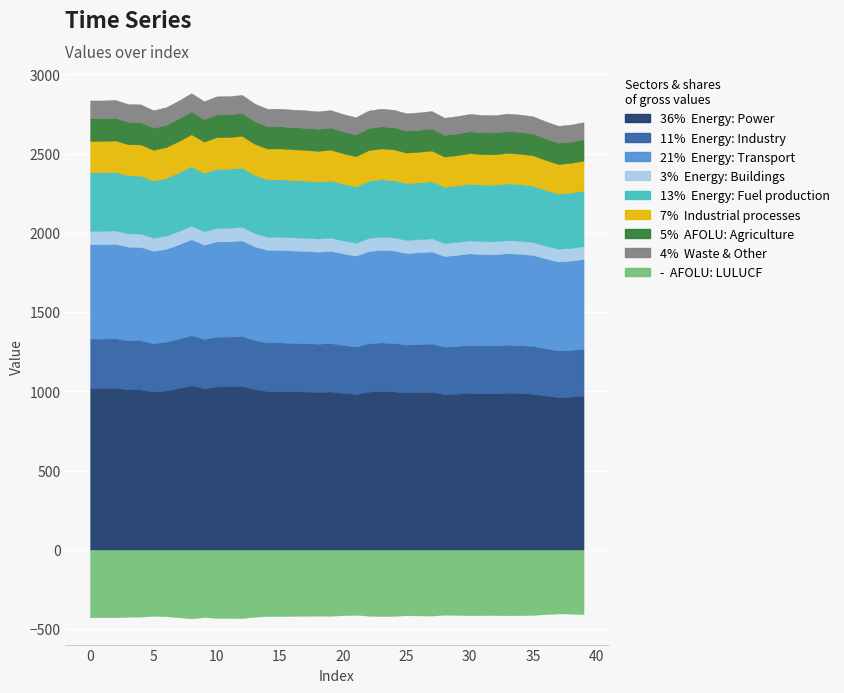

At which category does the data reach its first local peak?

2